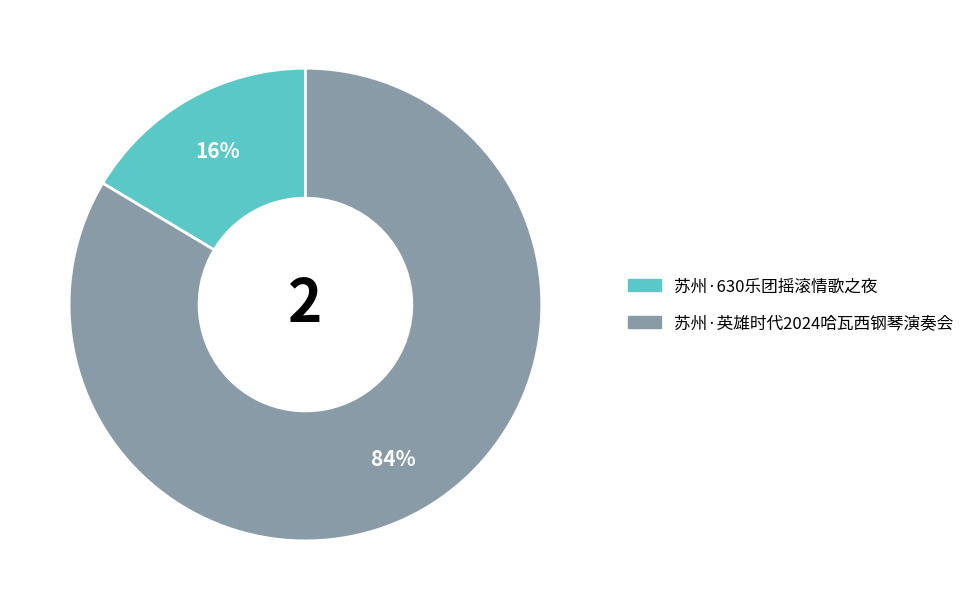

Is there any slice that represents more than half of the pie?

Yes